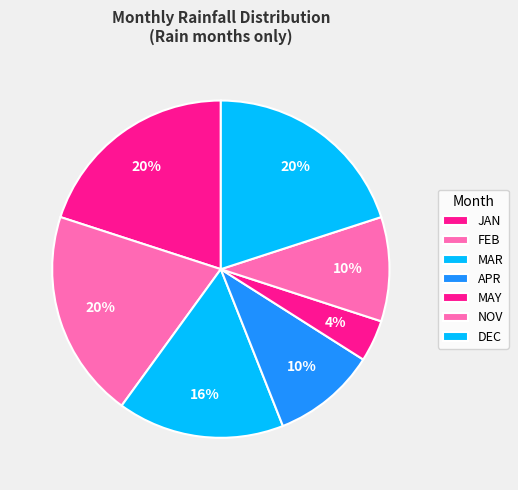

Count the number of slices in the pie.

7